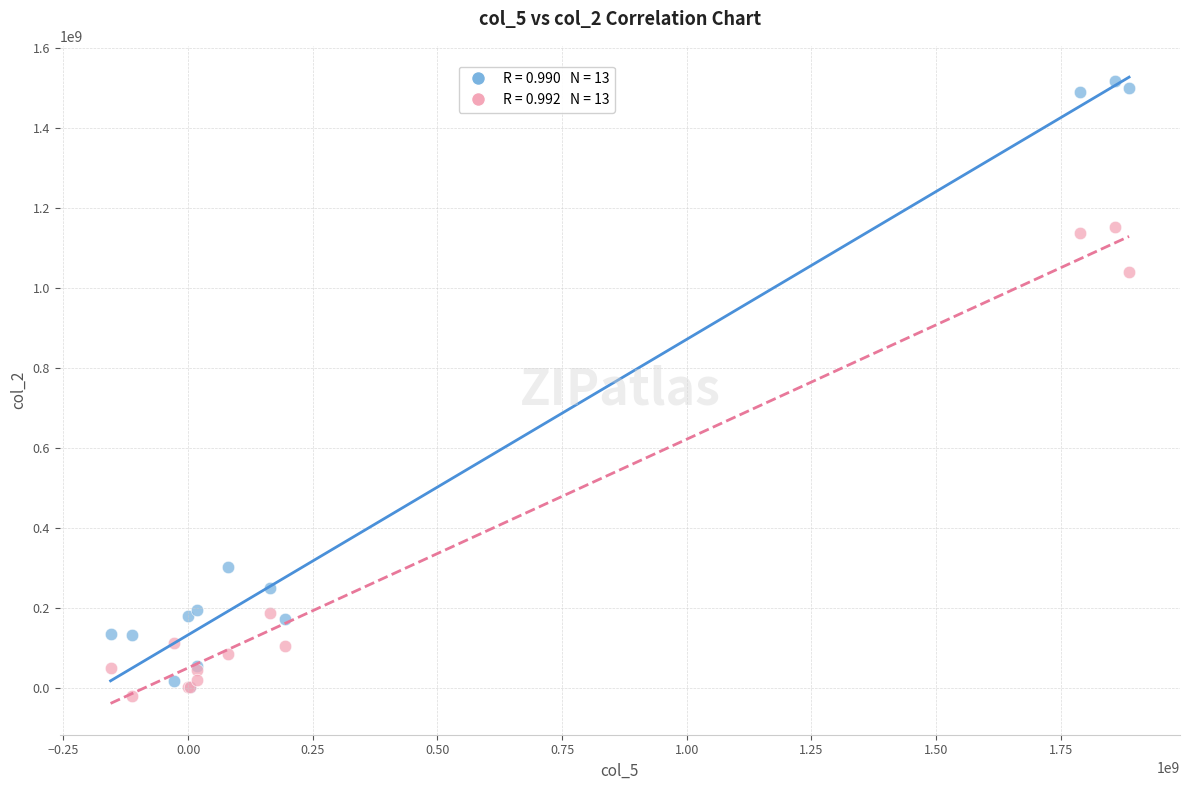

Across all series, what Y value is closest to 748465341?

1039233492.4